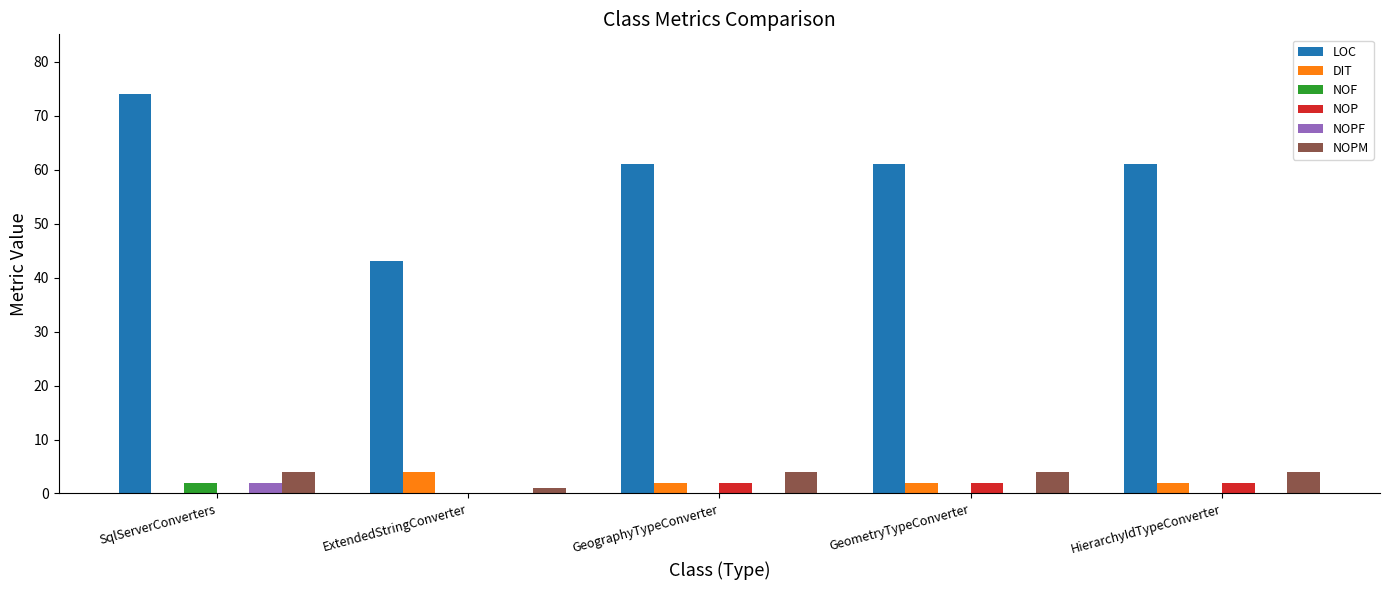

What are all the series names shown in the legend?

LOC, DIT, NOF, NOP, NOPF, NOPM